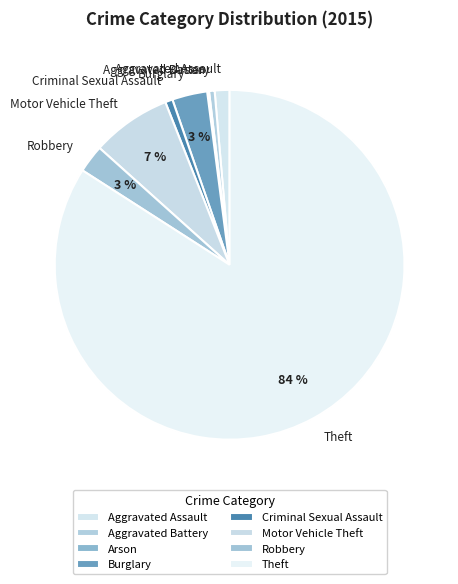

True or false: Robbery accounts for 3% of the total.

True